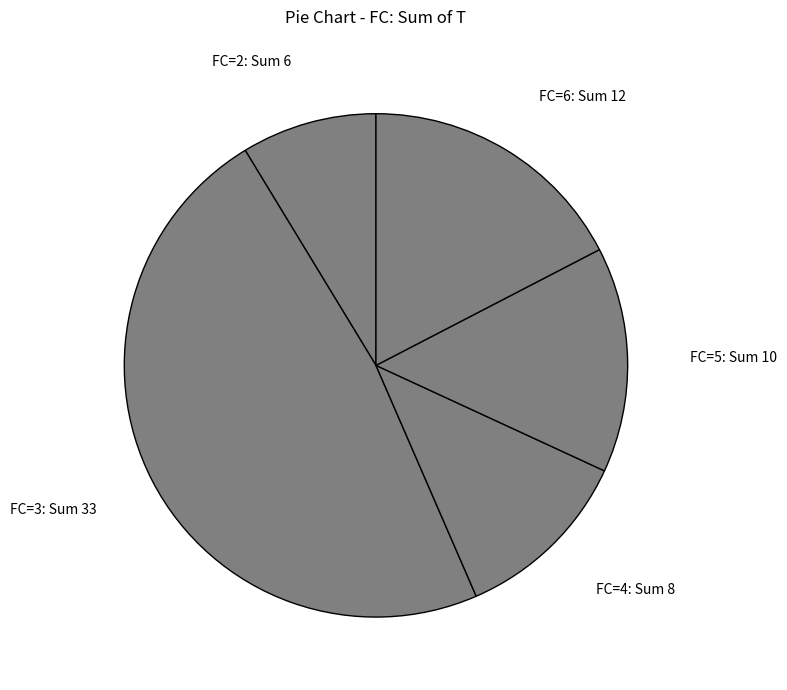

Does any single category account for the majority?

No